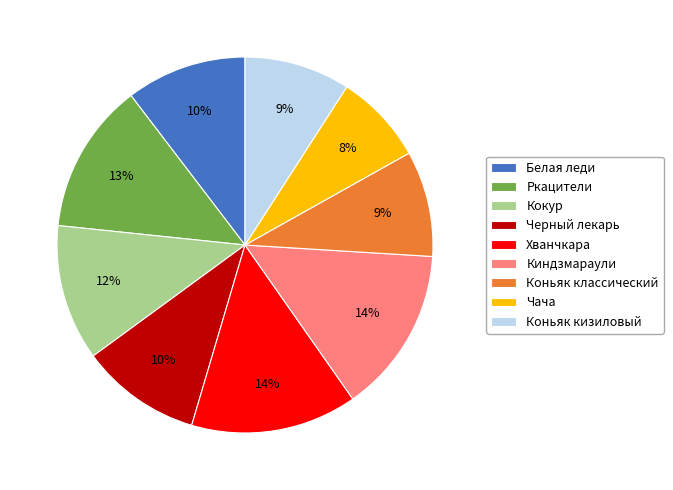

What percentage is the Ркацители slice, to the nearest percent?

13%